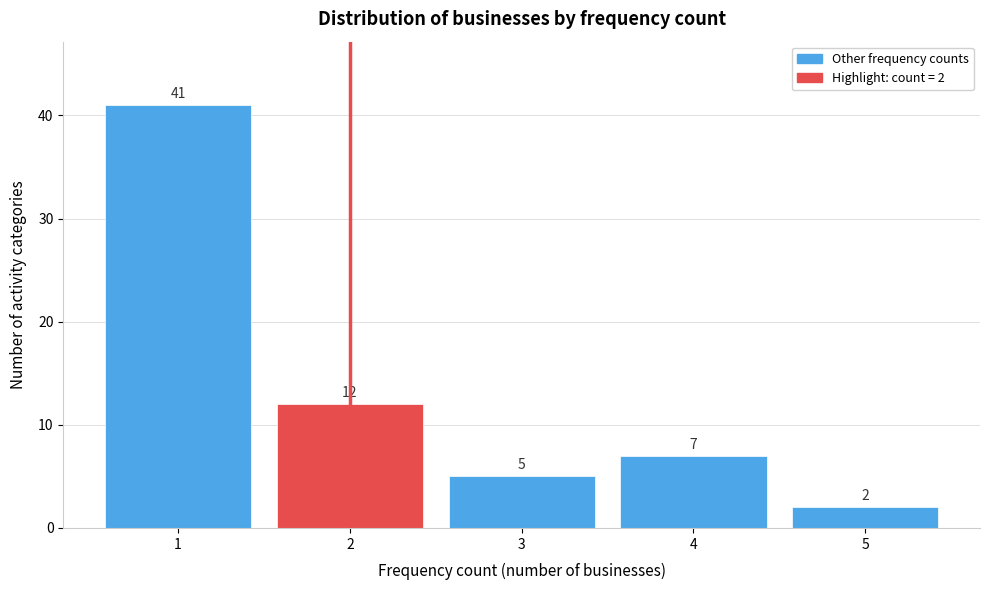

Reading right to left, transcribe all the data shown in this chart.

2	7	5	12	41